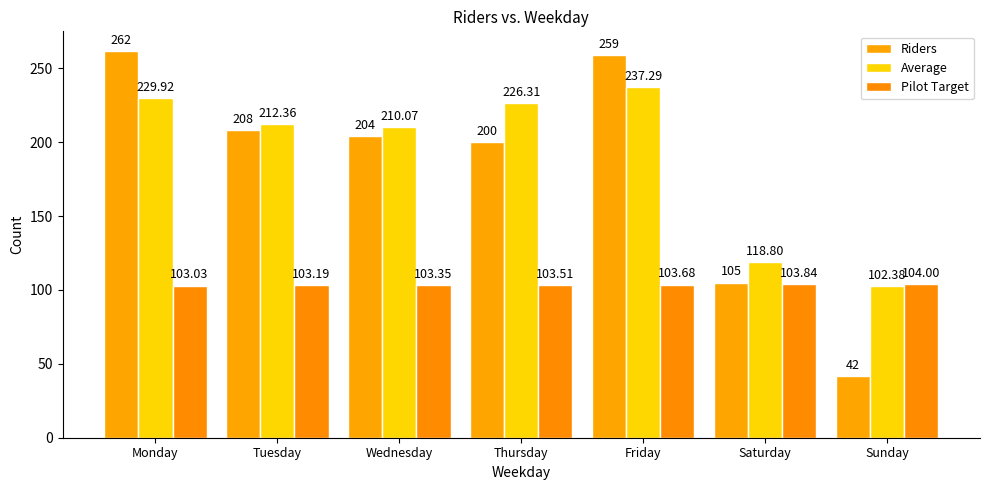

What is the difference between the Pilot Target values at Friday and Saturday?

0.2